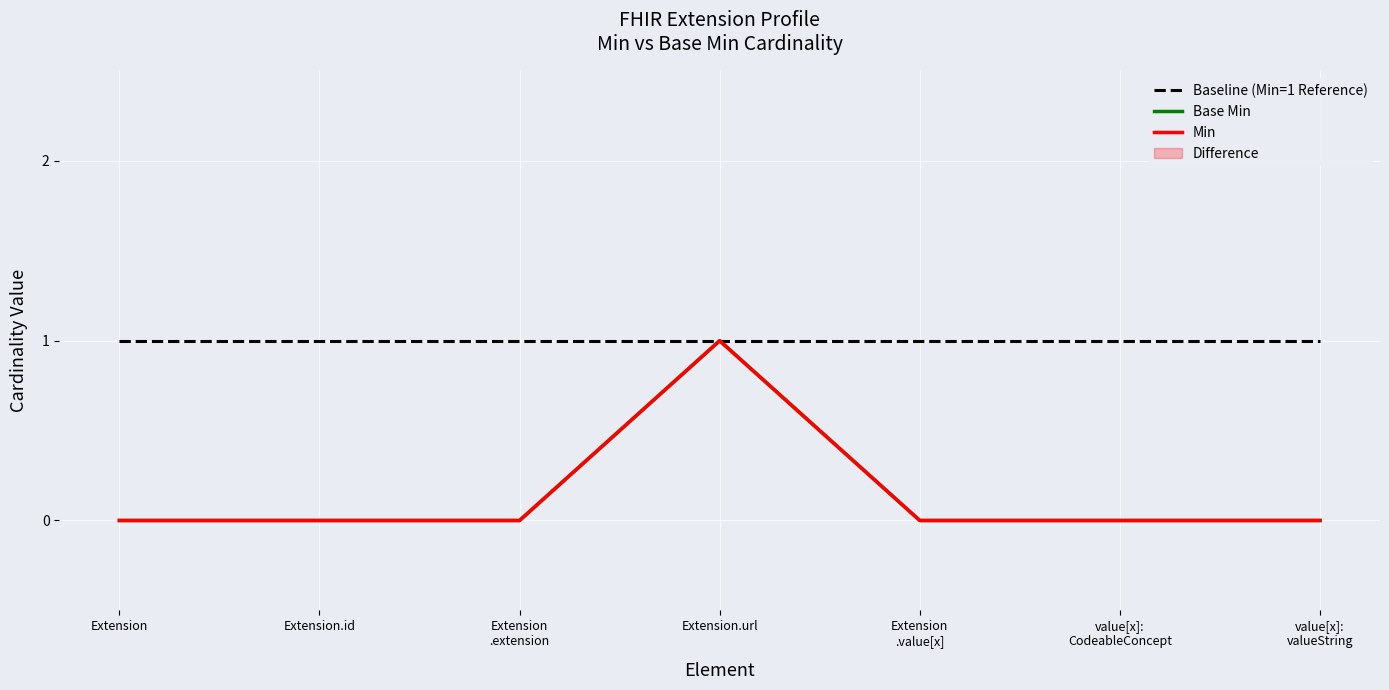

What is the sum of all Min values?

1